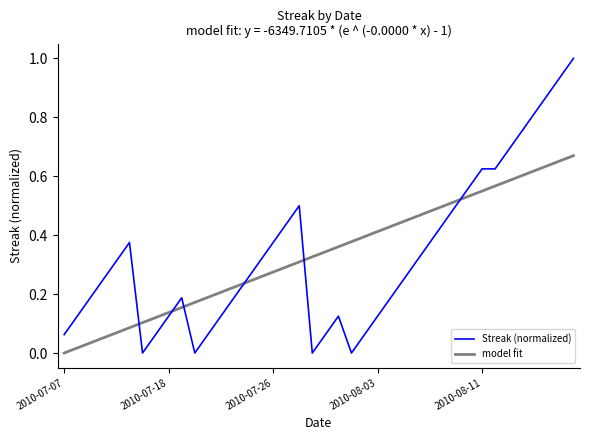

Reading left to right, transcribe all the data shown in this chart.

0.1	0.1	0.2	0.2	0.3	0.4	0.0	0.1	0.1	0.2	0.0	0.1	0.1	0.2	0.2	0.3	0.4	0.4	0.5	0.0	0.1	0.1	0.0	0.1	0.1	0.2	0.2	0.3	0.4	0.4	0.5	0.6	0.6	0.6	0.7	0.8	0.8	0.9	0.9	1.0